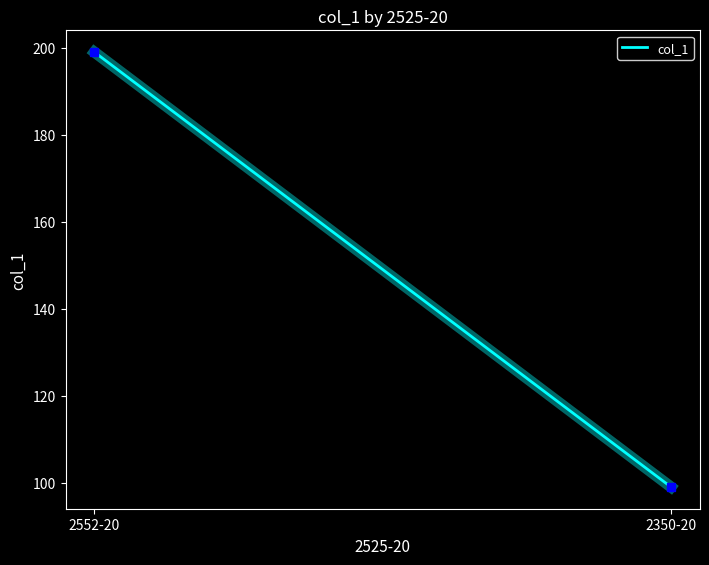

What position from the right is 2552-20?

2